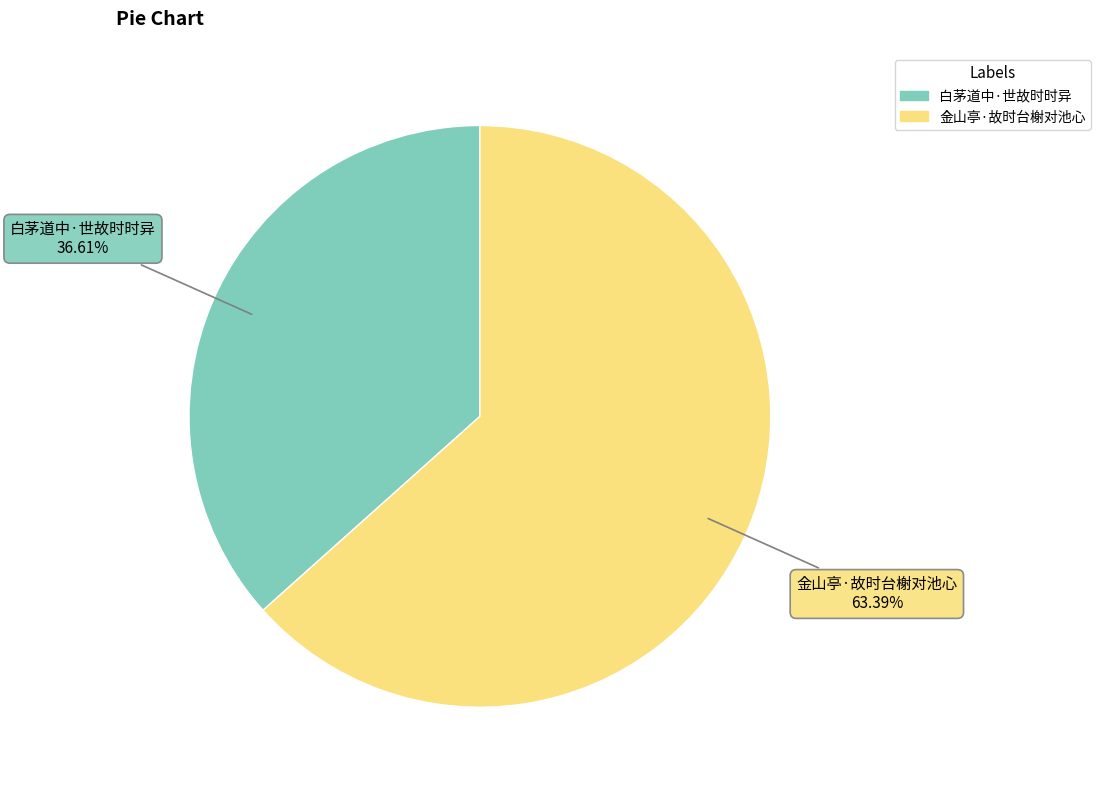

How many segments does this pie chart have?

2